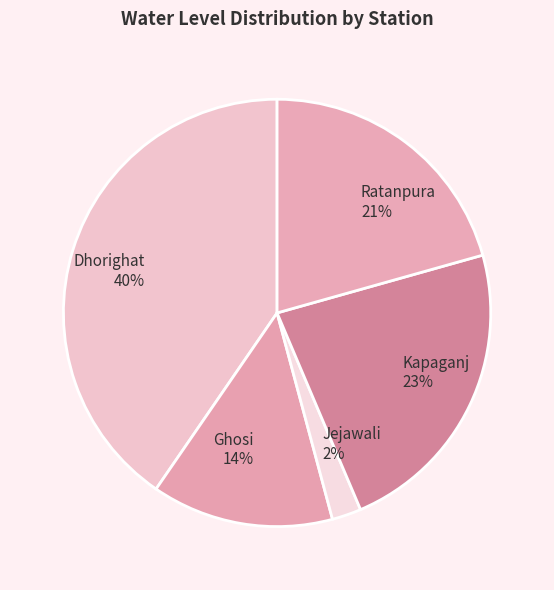

Is it true that Ratanpura is 27% of the pie?

False